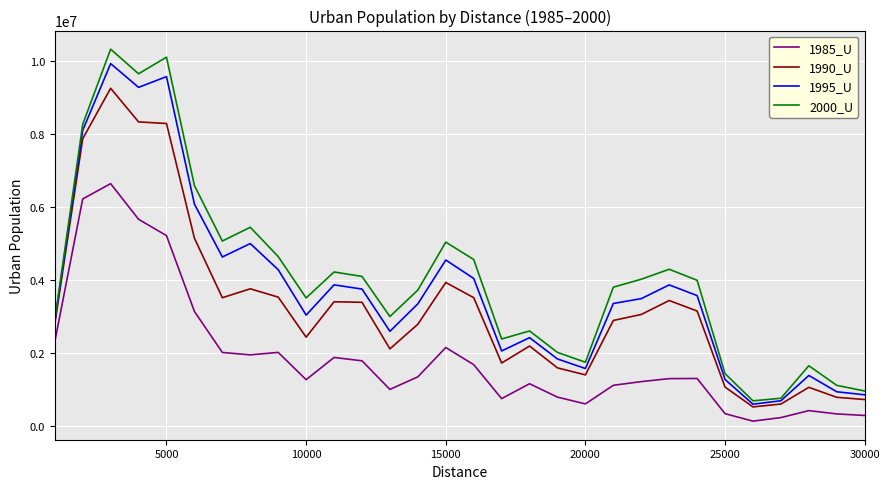

Does the chart display data point markers on the line(s)?

No